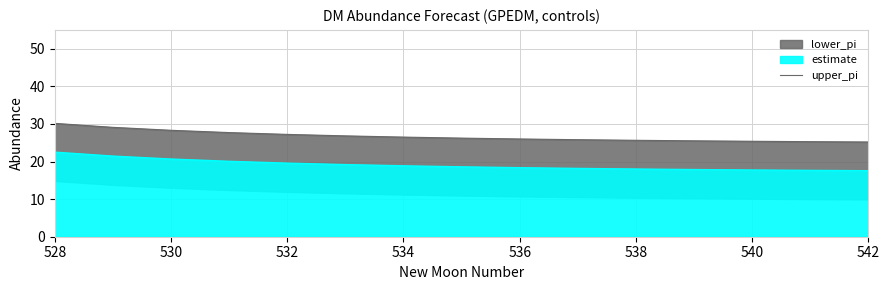

What is the average value?

26.7